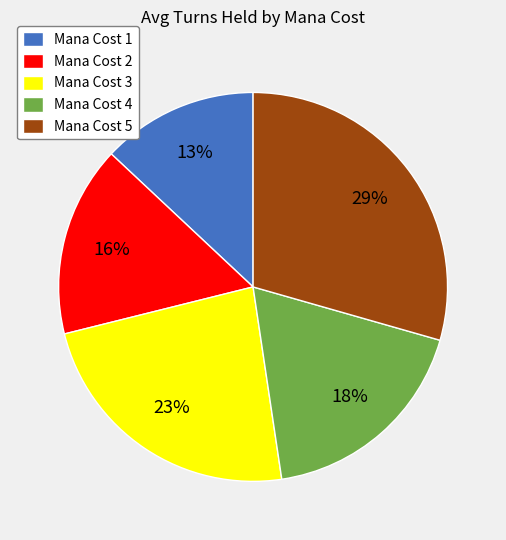

What is the smallest slice in the pie chart?

Mana Cost 1